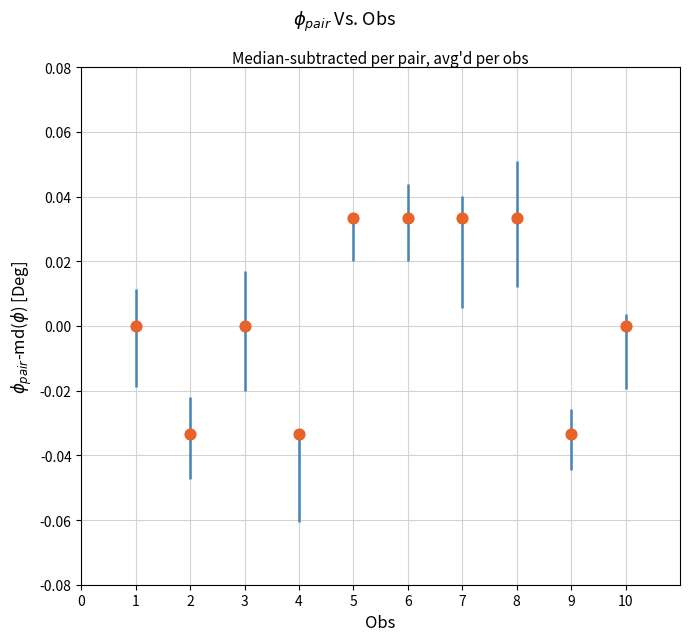

What is the average X value?

5.5